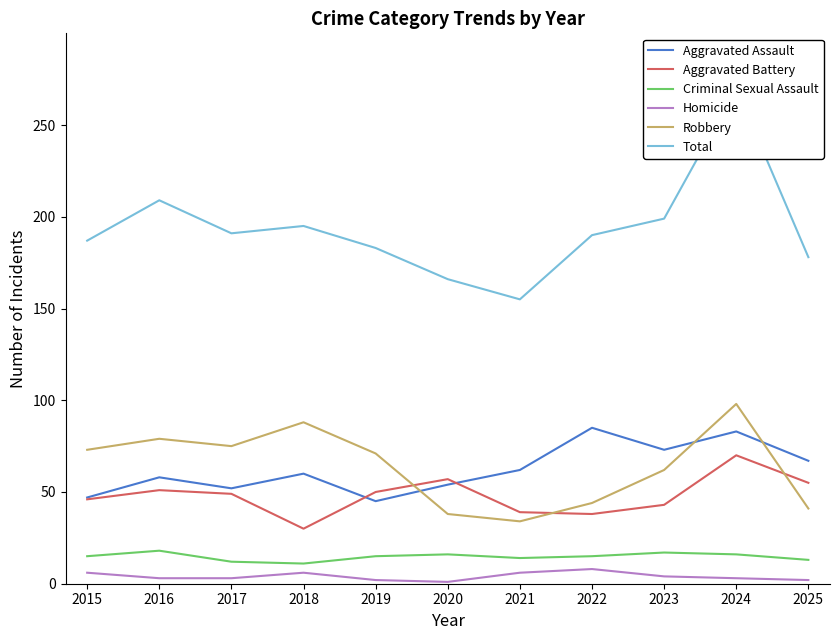

Which has a higher value, 2019 or 2021?

2021